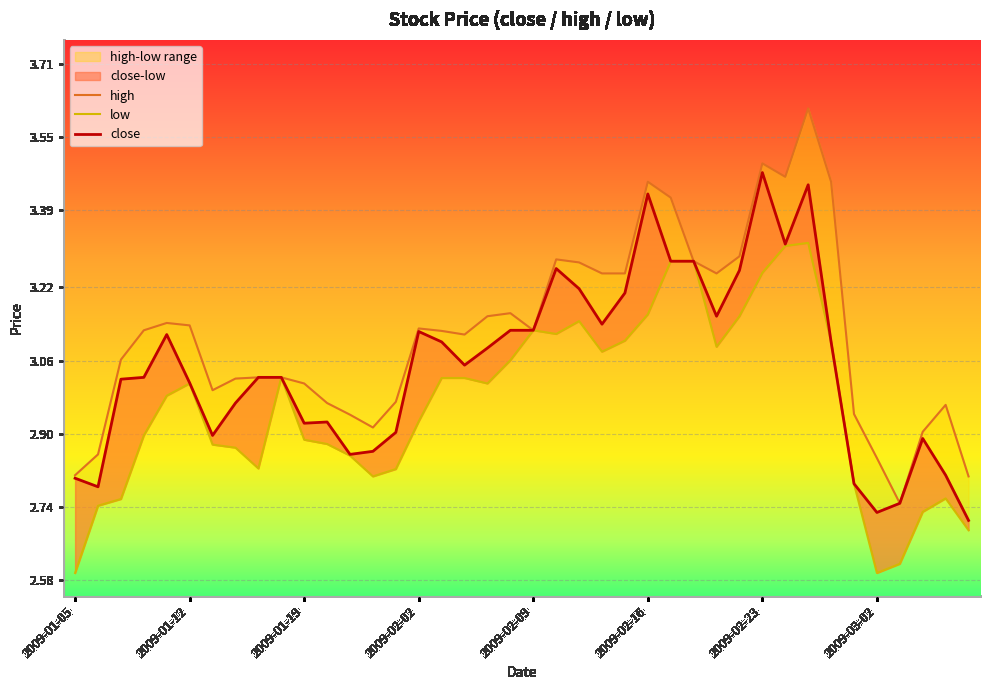

What is the spread (max minus min) of values at 24?

0.1